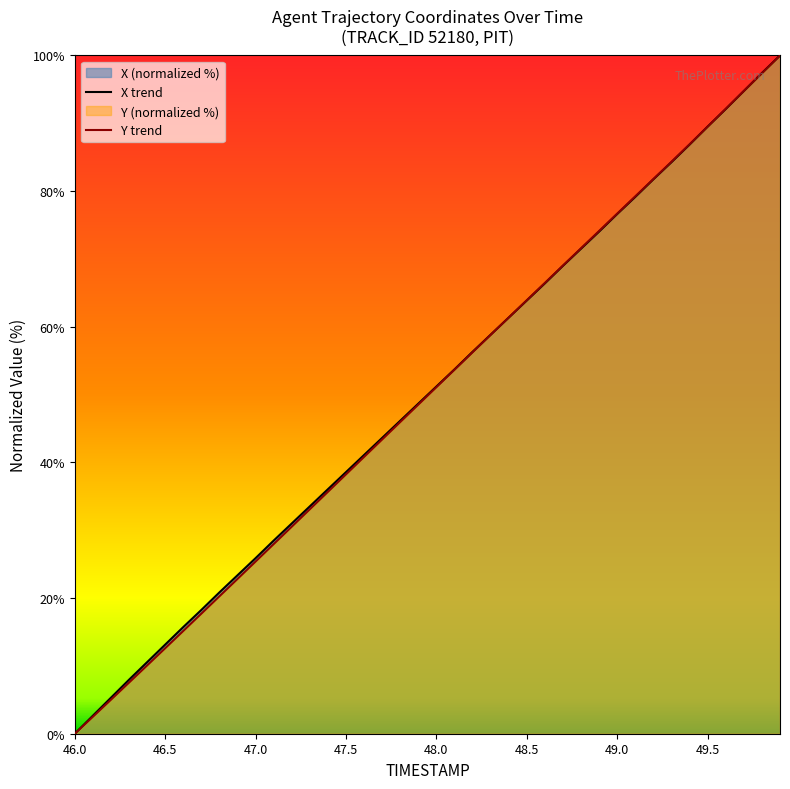

How many times do X trend and Y trend cross each other?

4